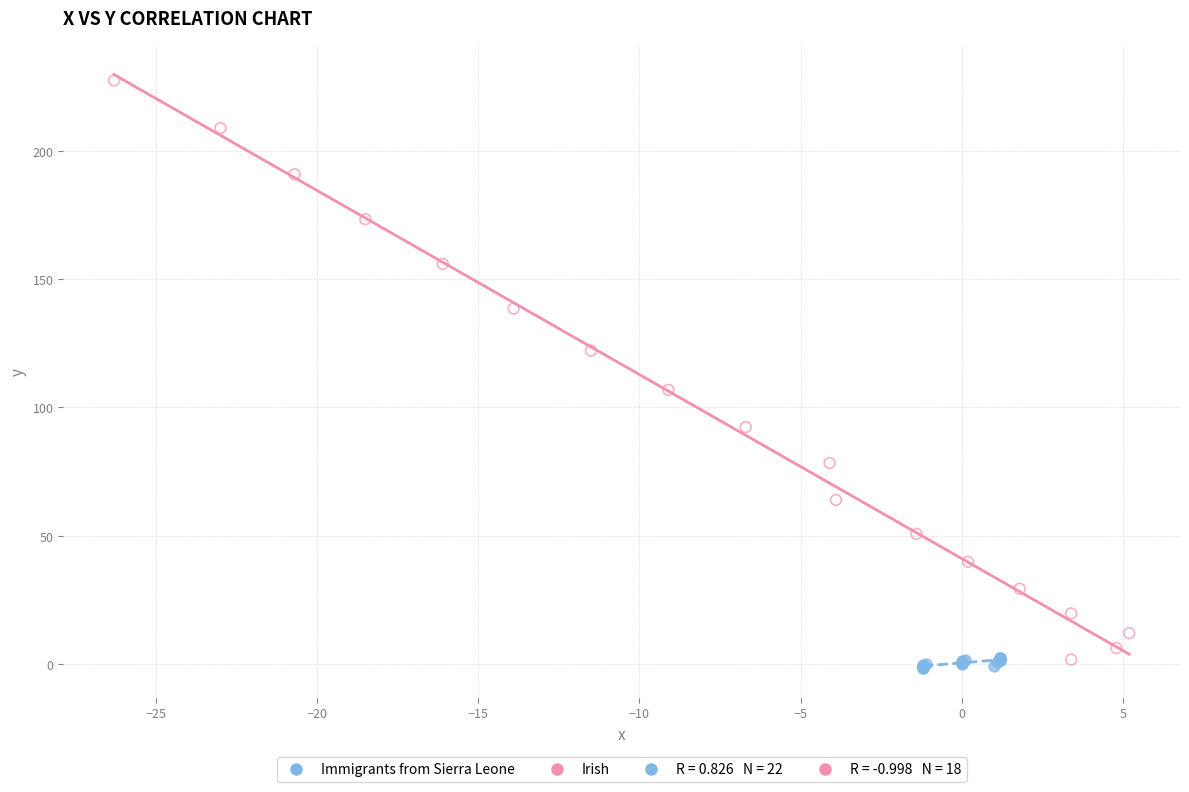

Which series reaches the maximum Y coordinate?

Irish